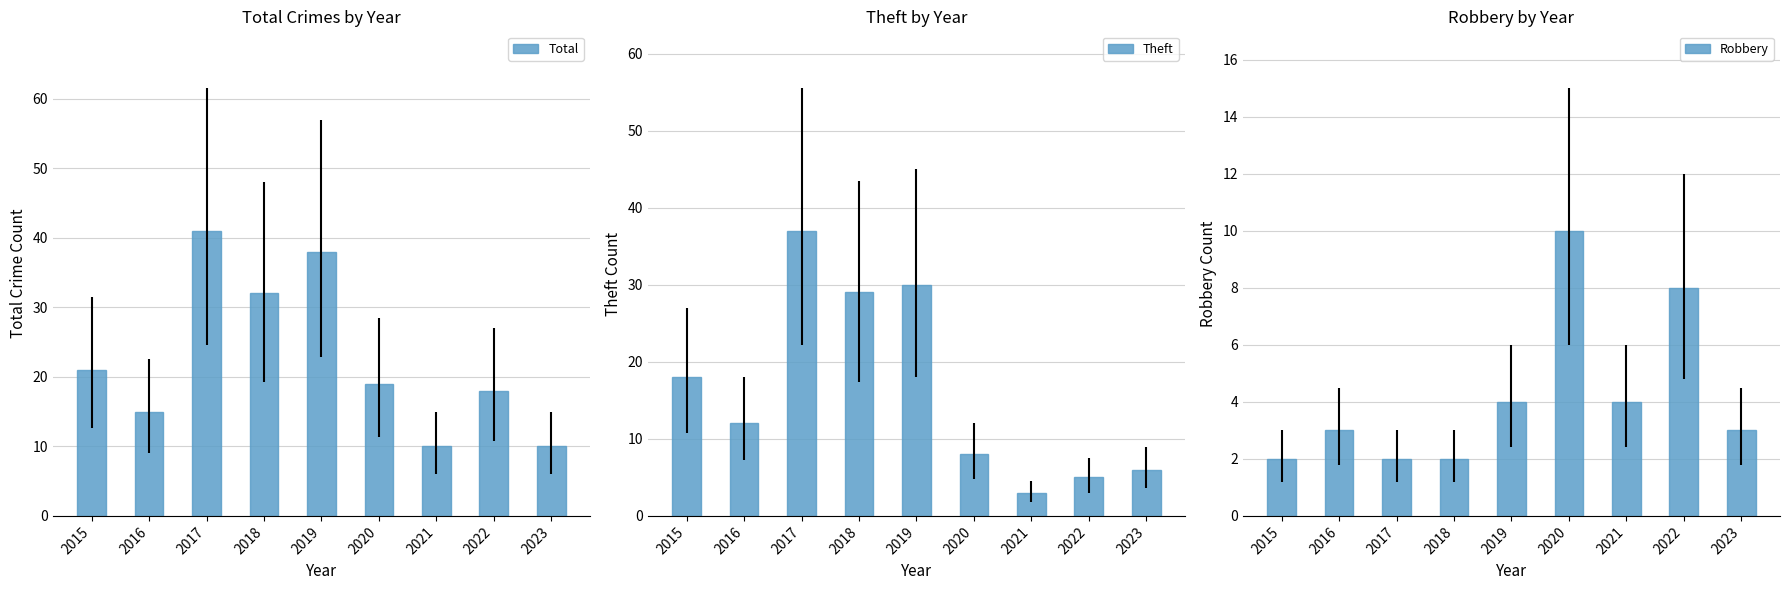

What is the sum of the Total values at 2015 and 2017?

62